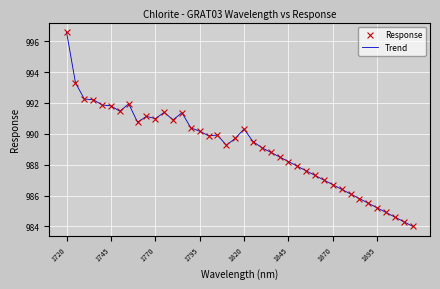

What is the difference between the maximum and minimum values?

12.6